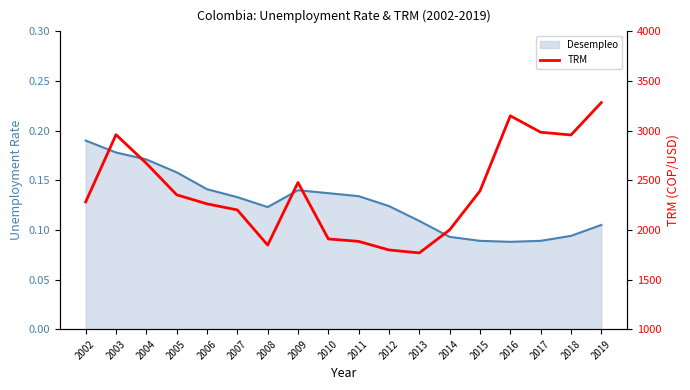

What is the value of the 12th point from the left?

1768.2